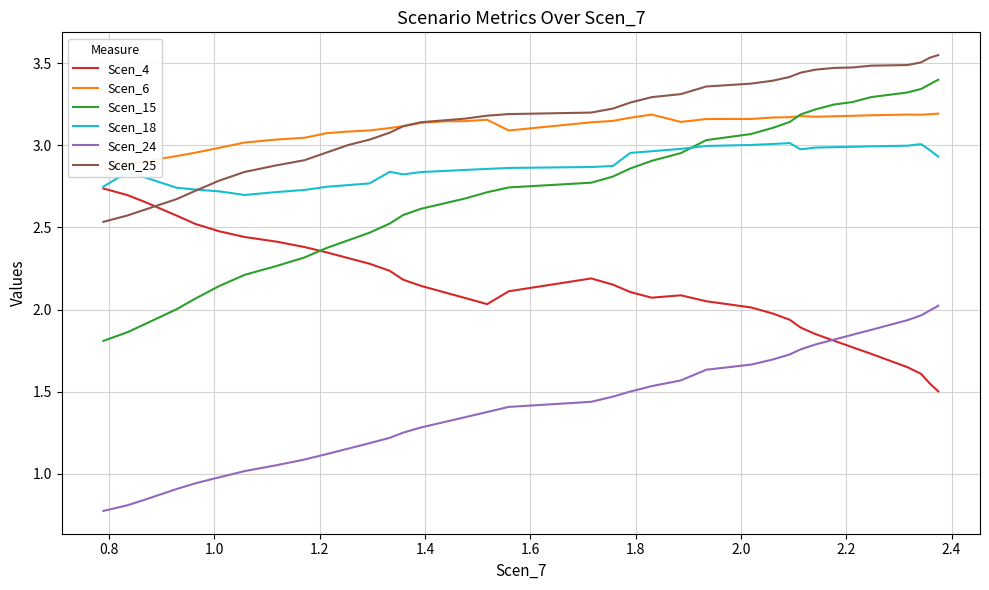

True or false: Scen_24 and Scen_25 intersect in this chart.

False